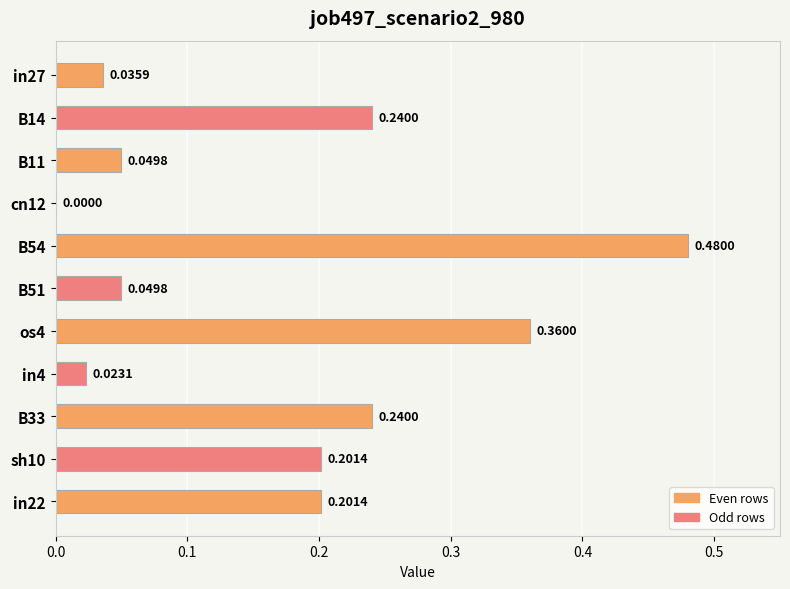

Which has a higher value, B51 or os4?

os4